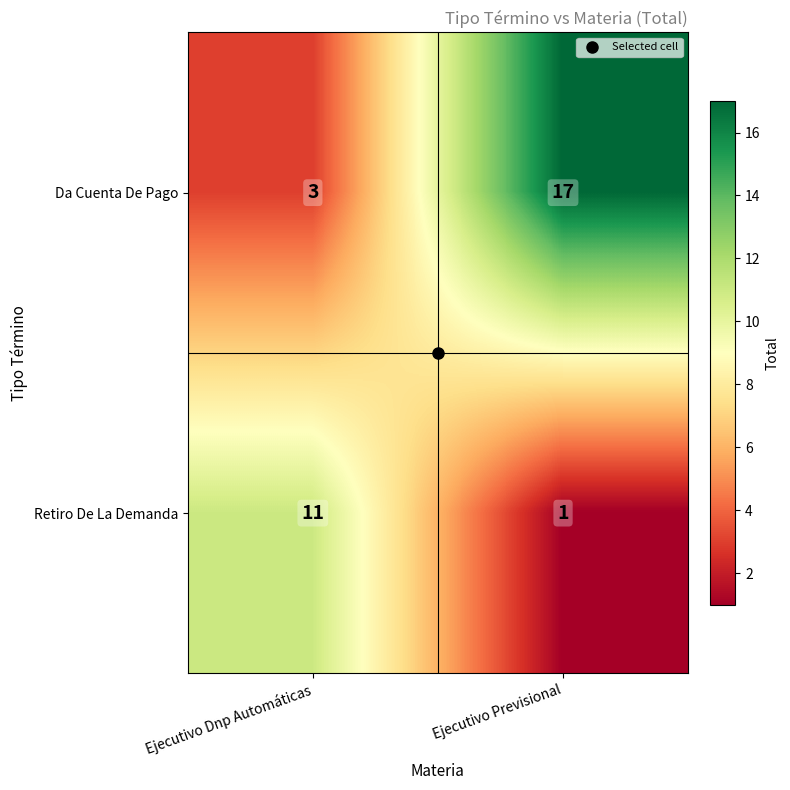

Where is Da Cuenta De Pago nearest to the value 10?

Ejecutivo Dnp Automáticas